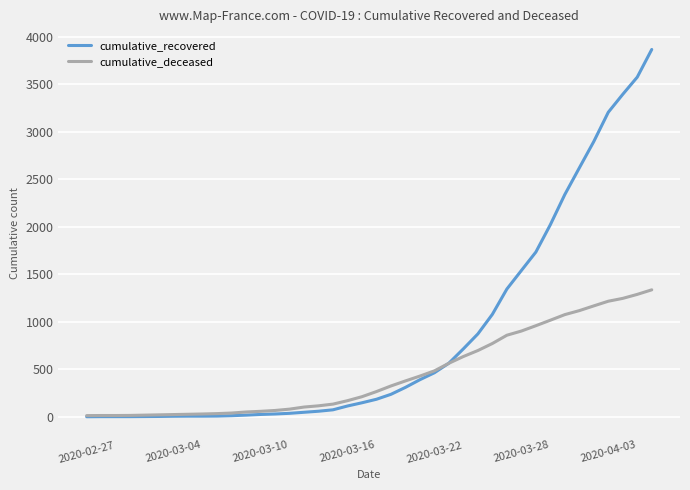

Which series has the widest spread of values?

cumulative_recovered